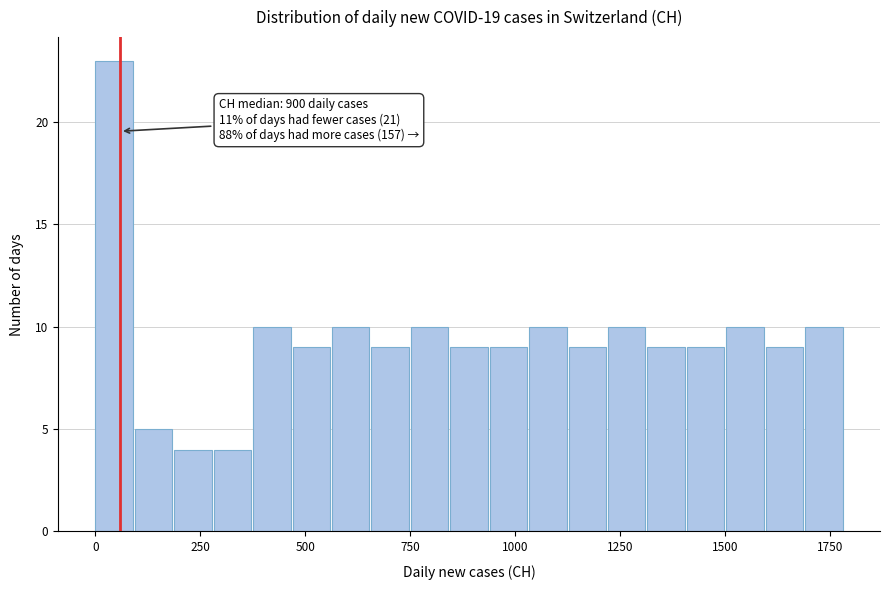

Around what value on the x-axis is the tallest bar? Give the approximate position of its centre, as read against the axis.

50